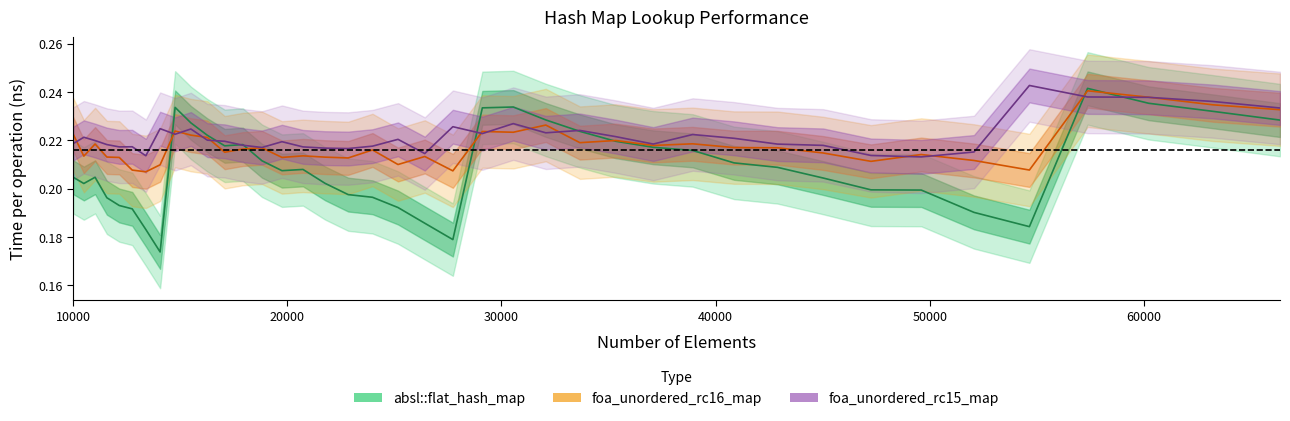

List the series in order of their overall mean, lowest first.

absl::flat_hash_map, foa_unordered_rc16_map, foa_unordered_rc15_map